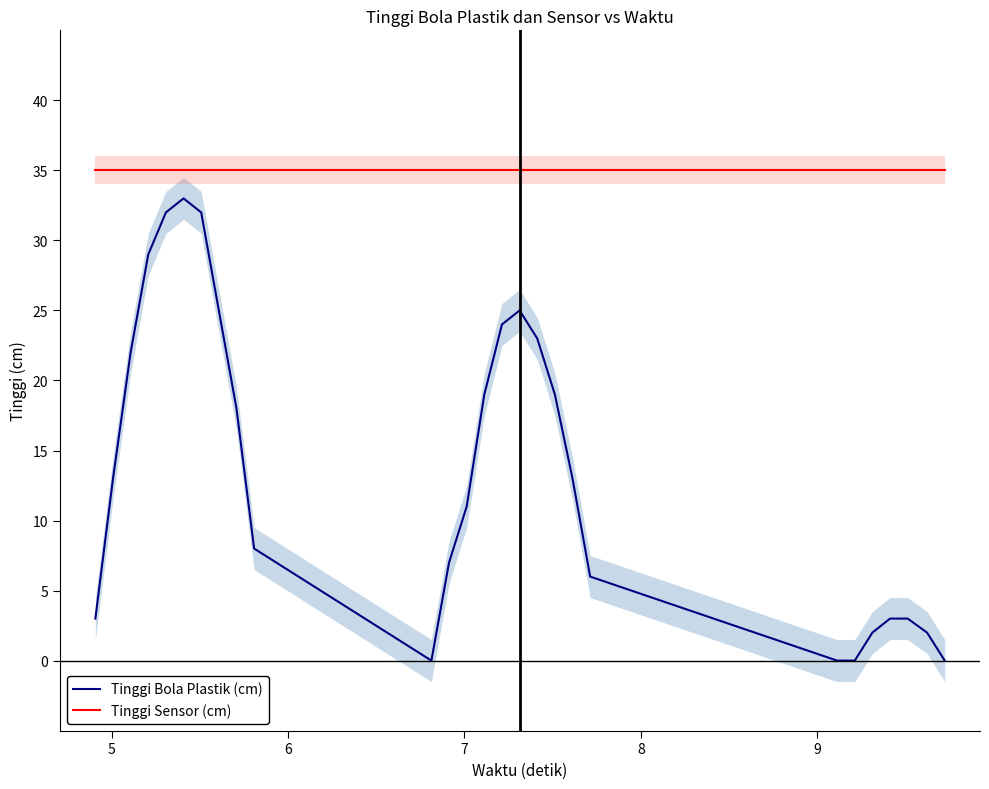

True or false: Tinggi Bola Plastik (cm) and Tinggi Sensor (cm) intersect in this chart.

False